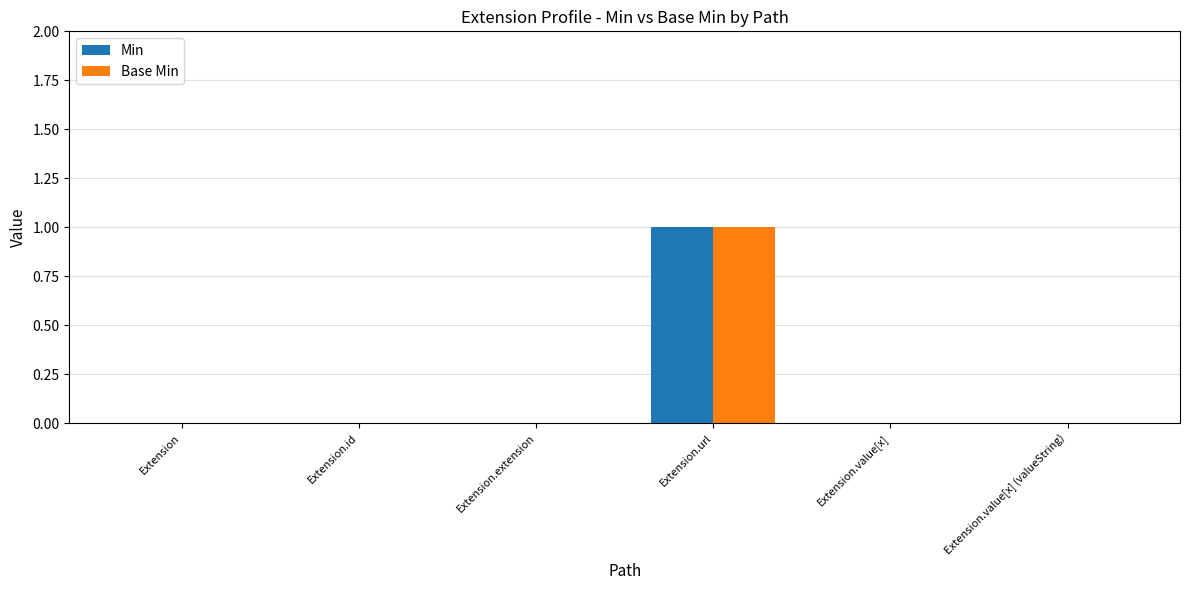

The Base Min series shows 0 at Extension.id. True or false?

True